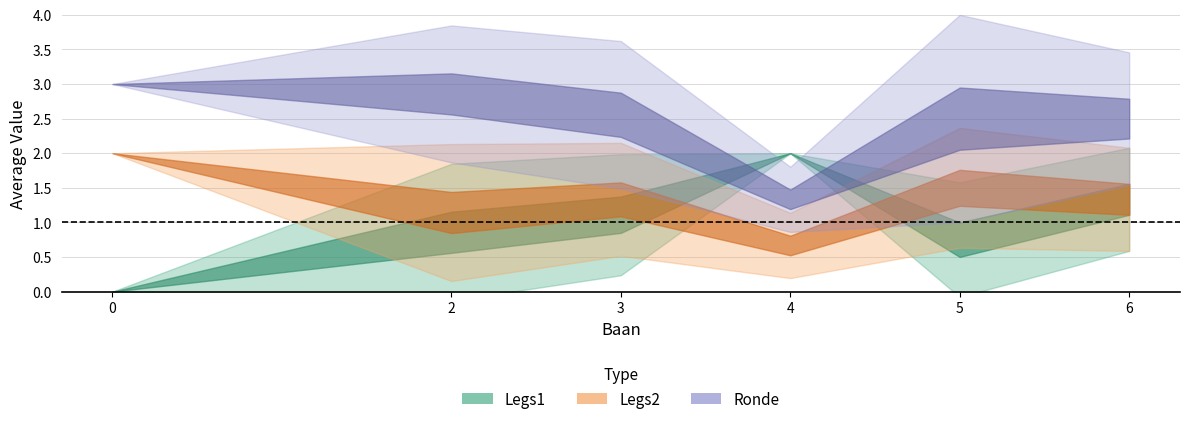

True or false: avg_ronde and avg_legs2 cross at least once.

False